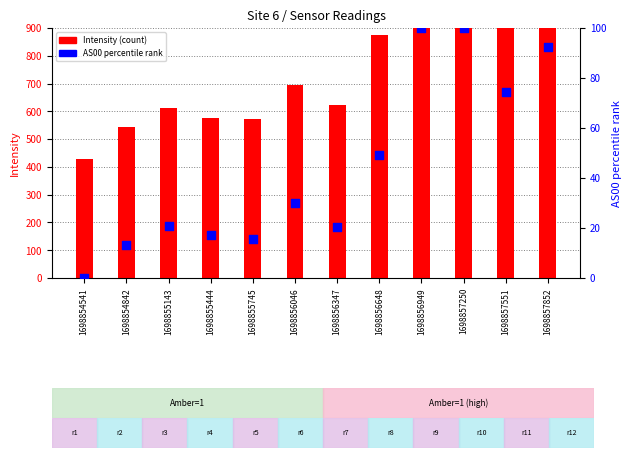

Which series contains the highest Y value?

Intensity (count)